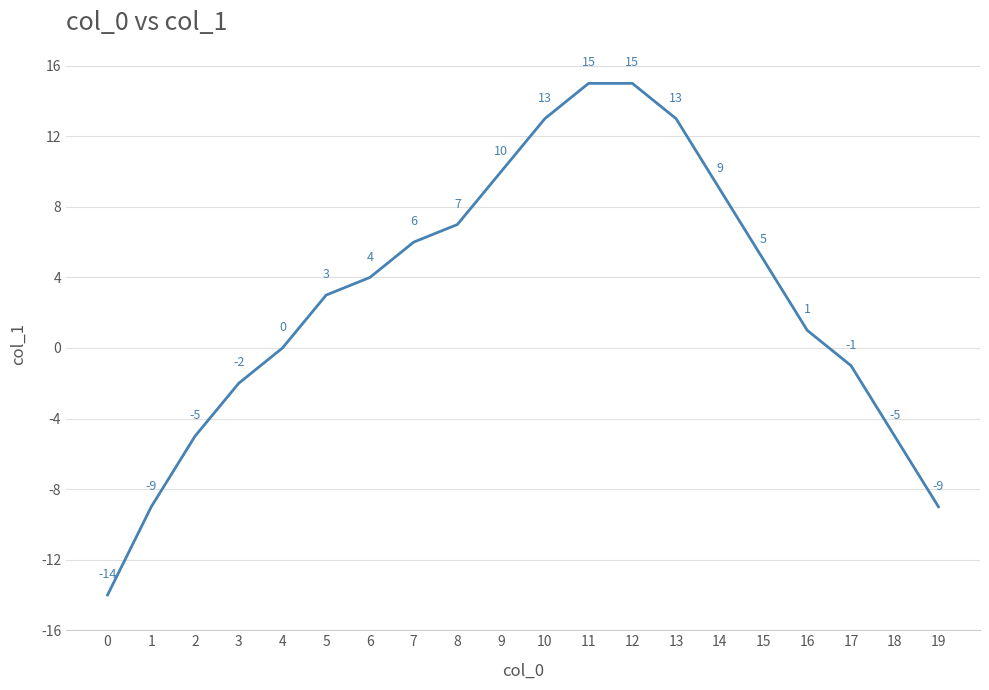

The value at 6 is 2. True or false?

False